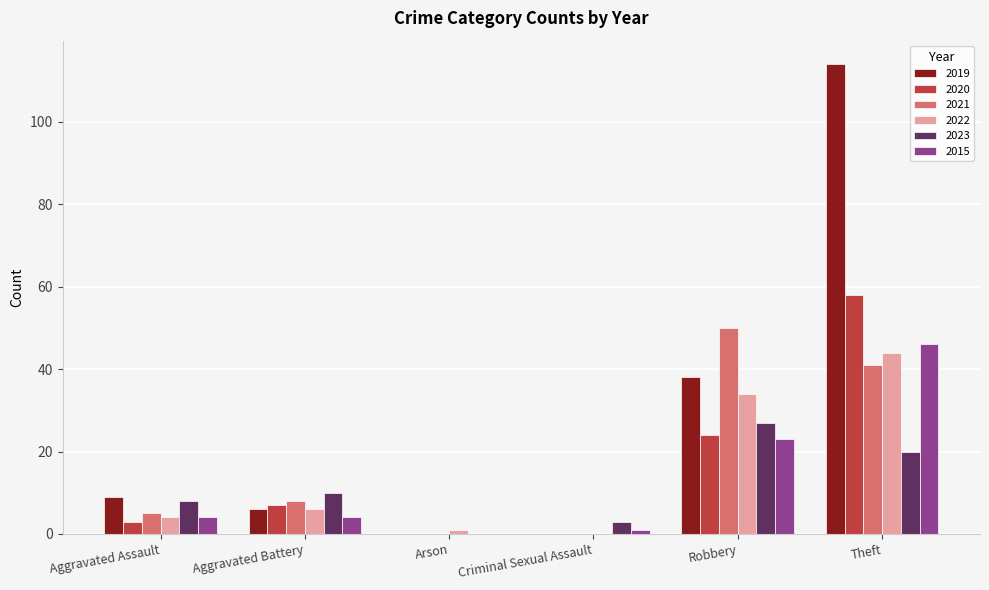

What is the greatest value displayed?

114